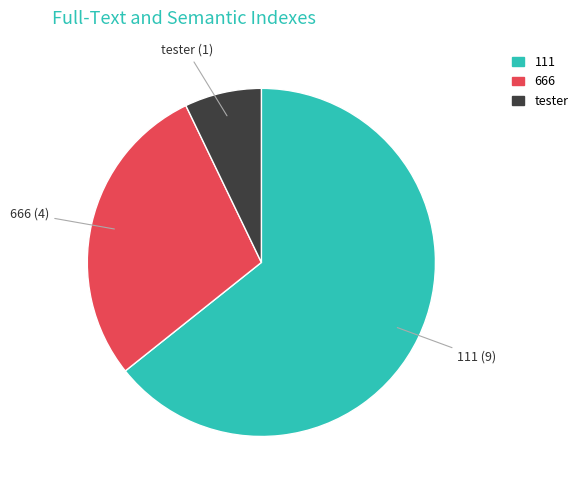

Which category has the biggest portion of the pie?

111